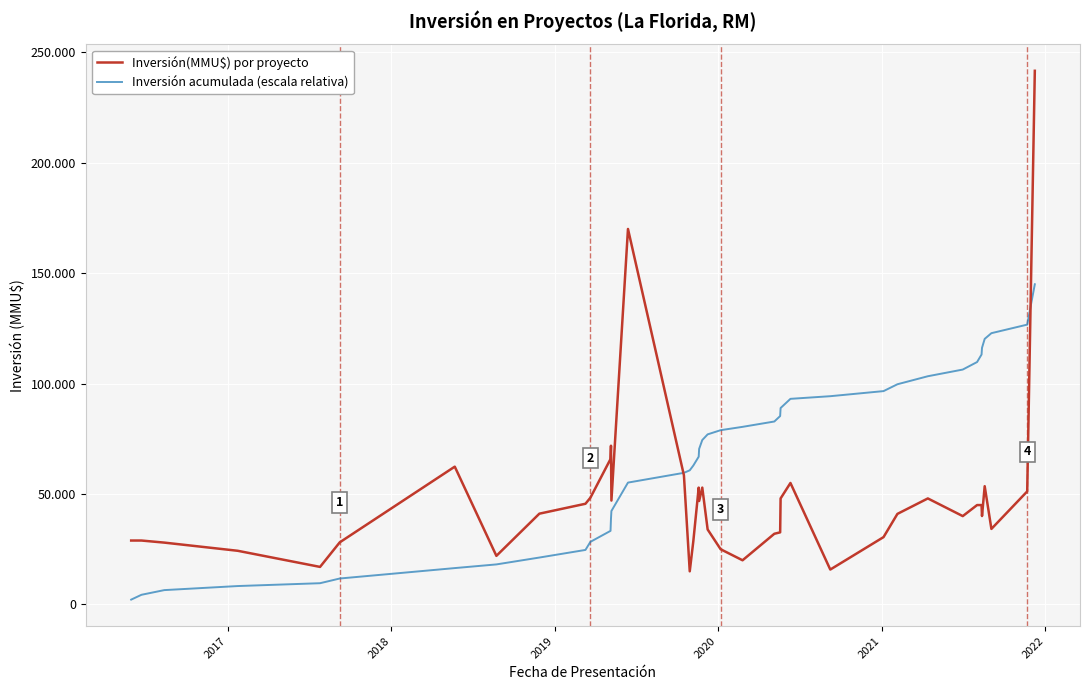

Reading left to right, extract all data points from this chart.

Inversión(MMU$) por proyecto: 28942.0	28942.0	28000.0	24300.0	17000.0	28120.0	62390.0	22000.0	41100.0	45588.0	48320.0	65844.0	71863.0	47036.0	170000.0	58457.0	15000.0	28644.0	52900.0	46838.0	52900.0	33944.0	25000.0	20000.0	32000.0	32645.0	48000.0	55000.0	15800.0	30490.0	41000.0	48000.0	40000.0	45000.0	45000.0	40035.0	53541.0	34200.0	51183.0	241609.0
Inversión acumulada (escala relativa): 2189.0	4378.1	6495.9	8333.8	9619.6	11746.5	16465.4	18129.4	21238.0	24686.1	28340.8	33320.9	38756.3	42313.9	55172.0	59593.4	60727.9	62894.4	66895.5	70438.2	74439.3	77006.7	78897.5	80410.2	82830.6	85299.7	88930.2	93090.2	94285.2	96591.3	99692.4	103322.9	106348.3	109751.9	113155.5	116183.6	120233.2	122819.9	126691.2	144965.4